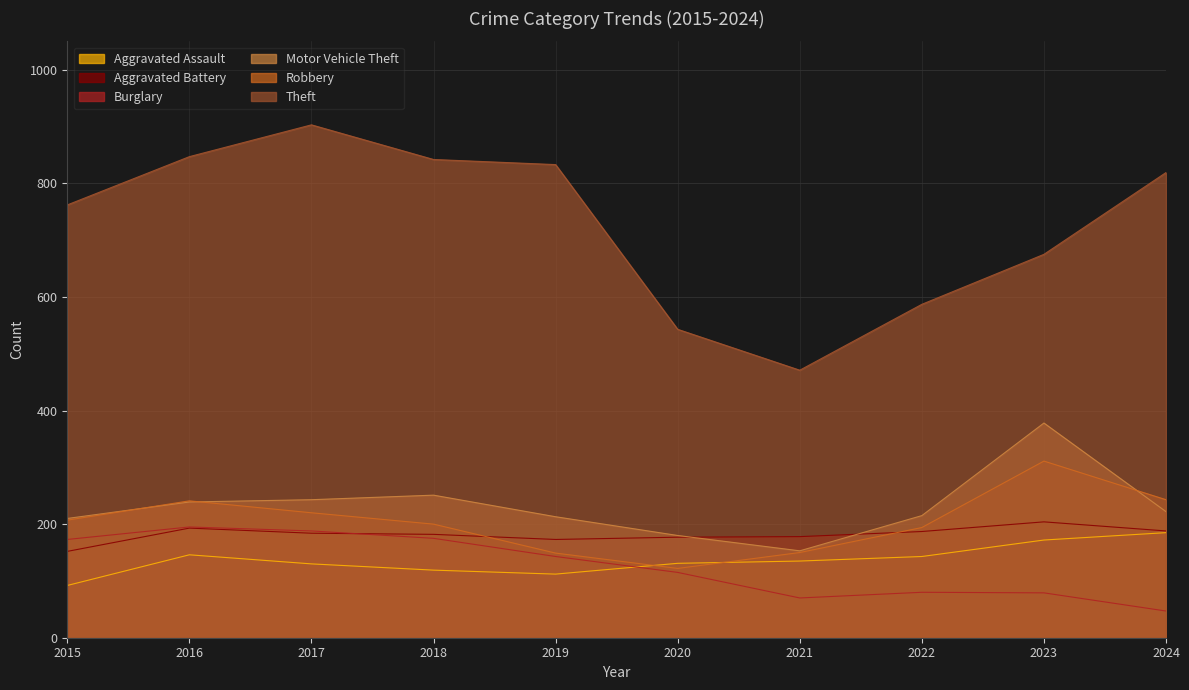

Is it true that Burglary equals 143 at 2019?

True